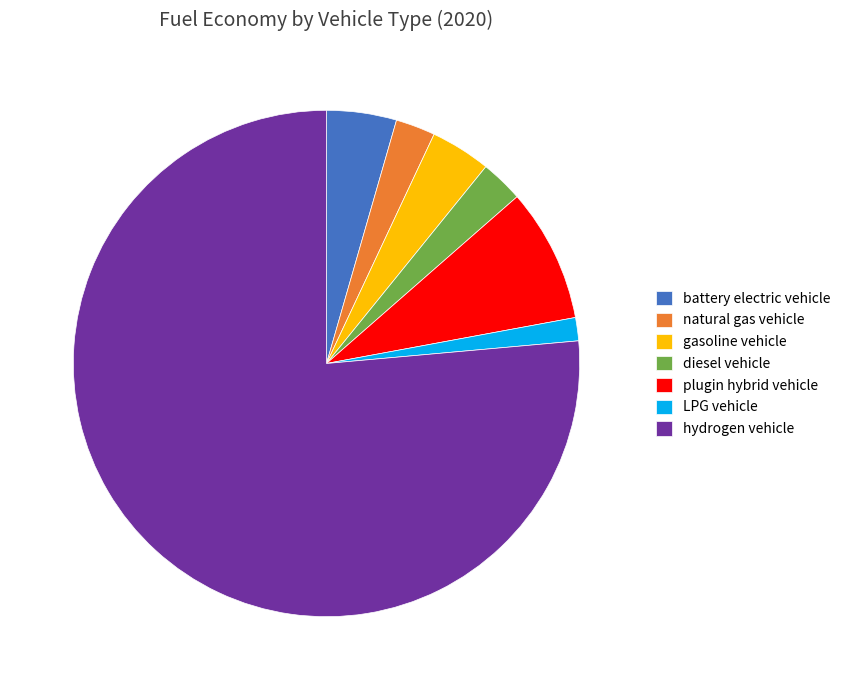

Is hydrogen vehicle the majority of the pie?

Yes